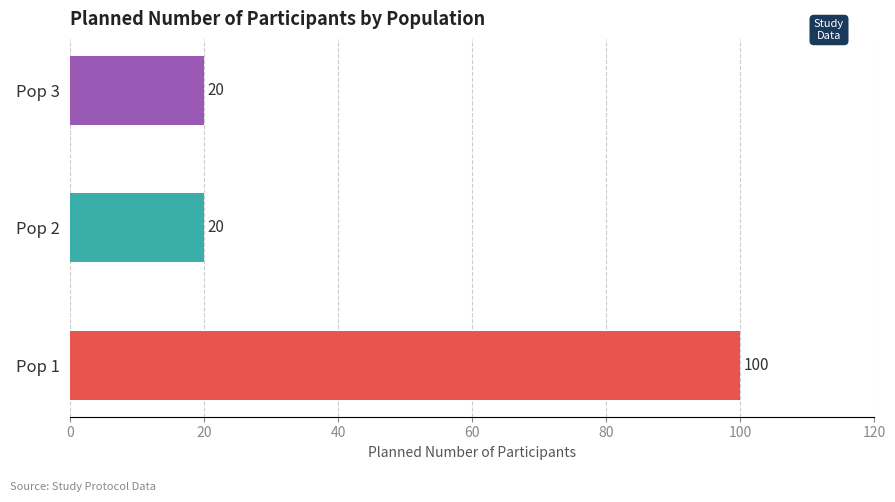

Reading top to bottom, extract all data points from this chart.

Pop 3=20	Pop 2=20	Pop 1=100